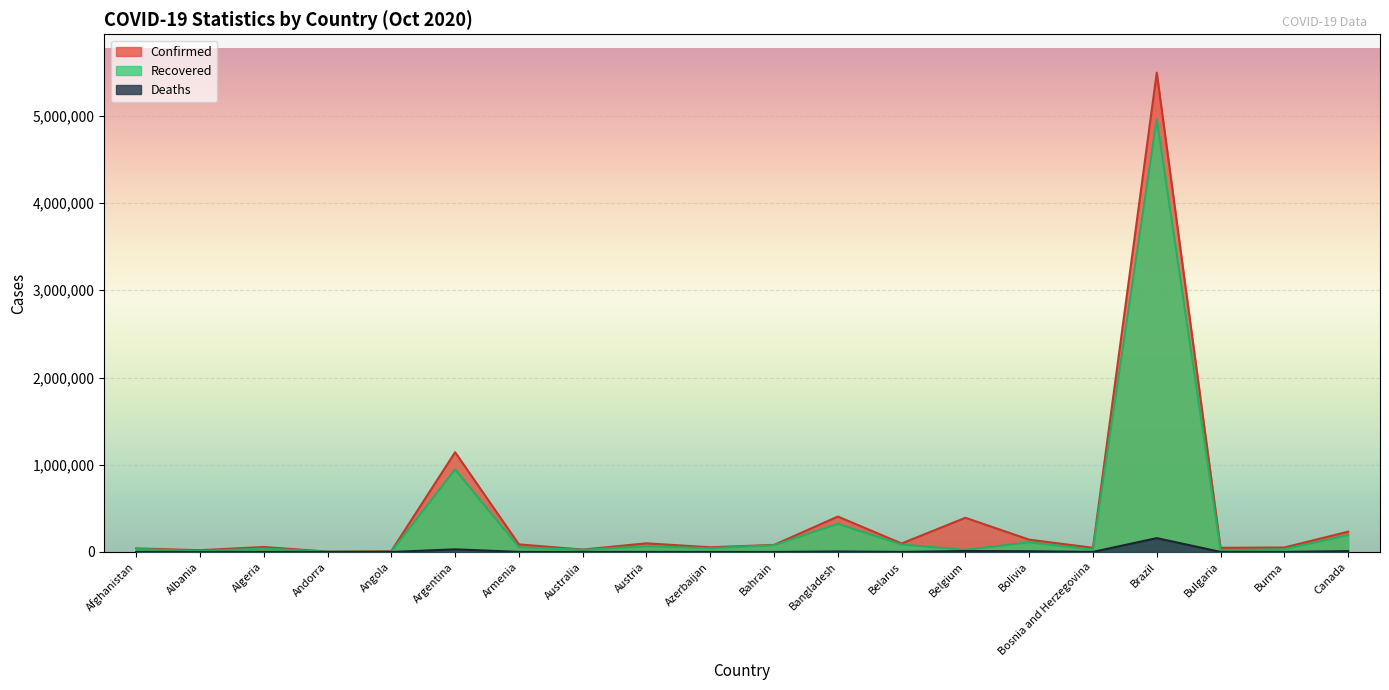

At how many categories does at least one series exceed 401471?

3